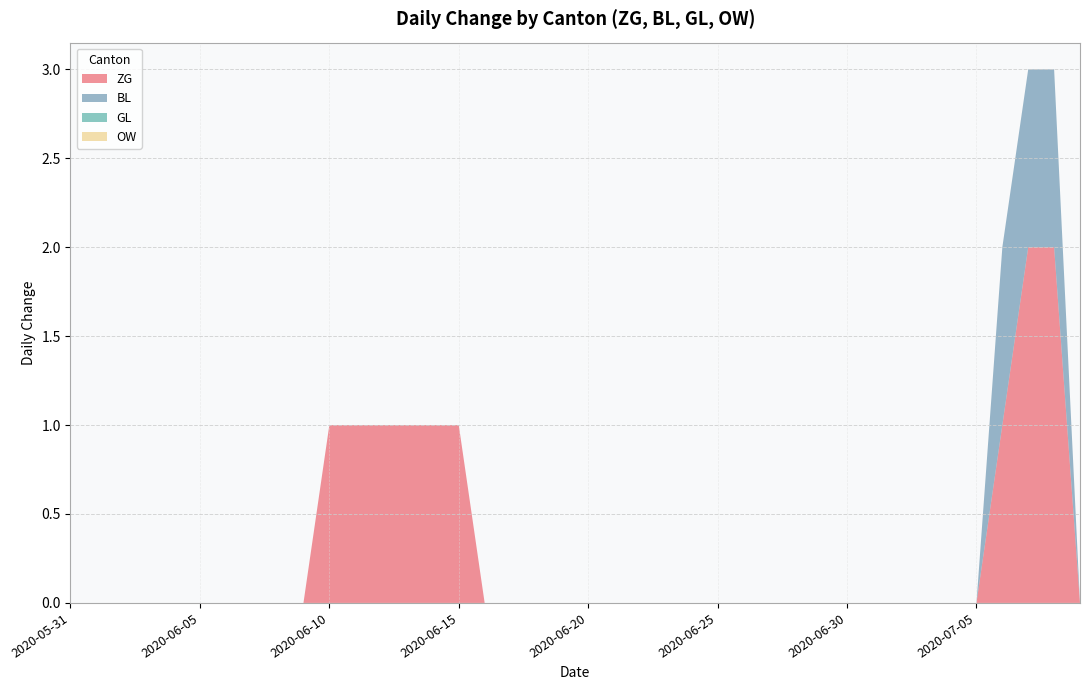

Reading left to right, extract all data points from this chart.

ZG: 2020-05-31=0	2020-06-01=0	2020-06-02=0	2020-06-03=0	2020-06-04=0	2020-06-05=0	2020-06-06=0	2020-06-07=0	2020-06-08=0	2020-06-09=0	2020-06-10=1	2020-06-11=1	2020-06-12=1	2020-06-13=1	2020-06-14=1	2020-06-15=1	2020-06-16=0	2020-06-17=0	2020-06-18=0	2020-06-19=0	2020-06-20=0	2020-06-21=0	2020-06-22=0	2020-06-23=0	2020-06-24=0	2020-06-25=0	2020-06-26=0	2020-06-27=0	2020-06-28=0	2020-06-29=0	2020-06-30=0	2020-07-01=0	2020-07-02=0	2020-07-03=0	2020-07-04=0	2020-07-05=0	2020-07-06=1	2020-07-07=2	2020-07-08=2	2020-07-09=0
BL: 2020-05-31=0	2020-06-01=0	2020-06-02=0	2020-06-03=0	2020-06-04=0	2020-06-05=0	2020-06-06=0	2020-06-07=0	2020-06-08=0	2020-06-09=0	2020-06-10=0	2020-06-11=0	2020-06-12=0	2020-06-13=0	2020-06-14=0	2020-06-15=0	2020-06-16=0	2020-06-17=0	2020-06-18=0	2020-06-19=0	2020-06-20=0	2020-06-21=0	2020-06-22=0	2020-06-23=0	2020-06-24=0	2020-06-25=0	2020-06-26=0	2020-06-27=0	2020-06-28=0	2020-06-29=0	2020-06-30=0	2020-07-01=0	2020-07-02=0	2020-07-03=0	2020-07-04=0	2020-07-05=0	2020-07-06=1	2020-07-07=1	2020-07-08=1	2020-07-09=0
GL: 2020-05-31=0	2020-06-01=0	2020-06-02=0	2020-06-03=0	2020-06-04=0	2020-06-05=0	2020-06-06=0	2020-06-07=0	2020-06-08=0	2020-06-09=0	2020-06-10=0	2020-06-11=0	2020-06-12=0	2020-06-13=0	2020-06-14=0	2020-06-15=0	2020-06-16=0	2020-06-17=0	2020-06-18=0	2020-06-19=0	2020-06-20=0	2020-06-21=0	2020-06-22=0	2020-06-23=0	2020-06-24=0	2020-06-25=0	2020-06-26=0	2020-06-27=0	2020-06-28=0	2020-06-29=0	2020-06-30=0	2020-07-01=0	2020-07-02=0	2020-07-03=0	2020-07-04=0	2020-07-05=0	2020-07-06=0	2020-07-07=0	2020-07-08=0	2020-07-09=0
OW: 2020-05-31=0	2020-06-01=0	2020-06-02=0	2020-06-03=0	2020-06-04=0	2020-06-05=0	2020-06-06=0	2020-06-07=0	2020-06-08=0	2020-06-09=0	2020-06-10=0	2020-06-11=0	2020-06-12=0	2020-06-13=0	2020-06-14=0	2020-06-15=0	2020-06-16=0	2020-06-17=0	2020-06-18=0	2020-06-19=0	2020-06-20=0	2020-06-21=0	2020-06-22=0	2020-06-23=0	2020-06-24=0	2020-06-25=0	2020-06-26=0	2020-06-27=0	2020-06-28=0	2020-06-29=0	2020-06-30=0	2020-07-01=0	2020-07-02=0	2020-07-03=0	2020-07-04=0	2020-07-05=0	2020-07-06=0	2020-07-07=0	2020-07-08=0	2020-07-09=0